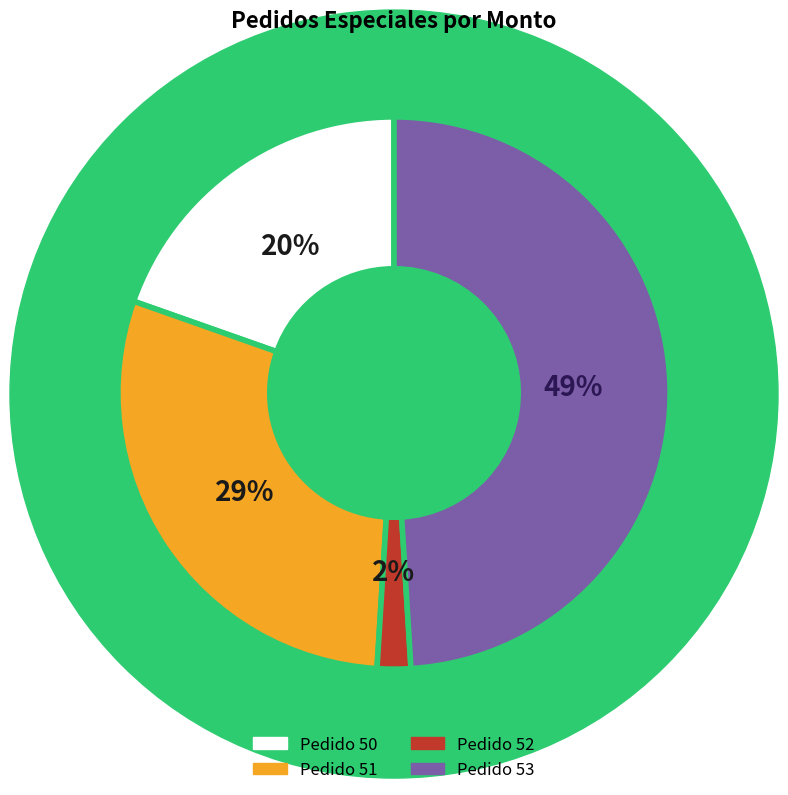

To the nearest percent, what is the difference between the largest and smallest slice percentages?

47%